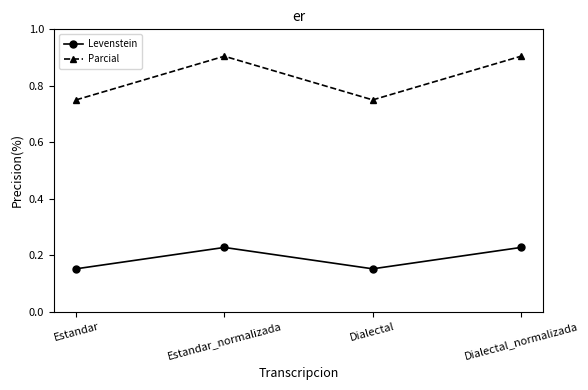

True or false: Parcial and Levenstein intersect in this chart.

False